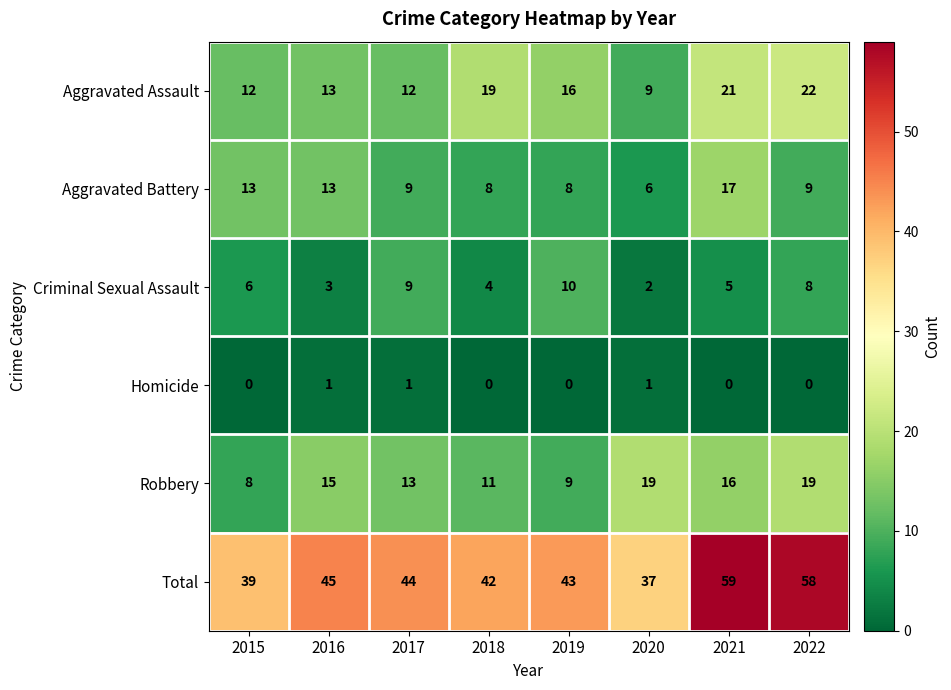

Rank the series at 2020 from highest to lowest value.

Total, Robbery, Aggravated Assault, Aggravated Battery, Criminal Sexual Assault, Homicide